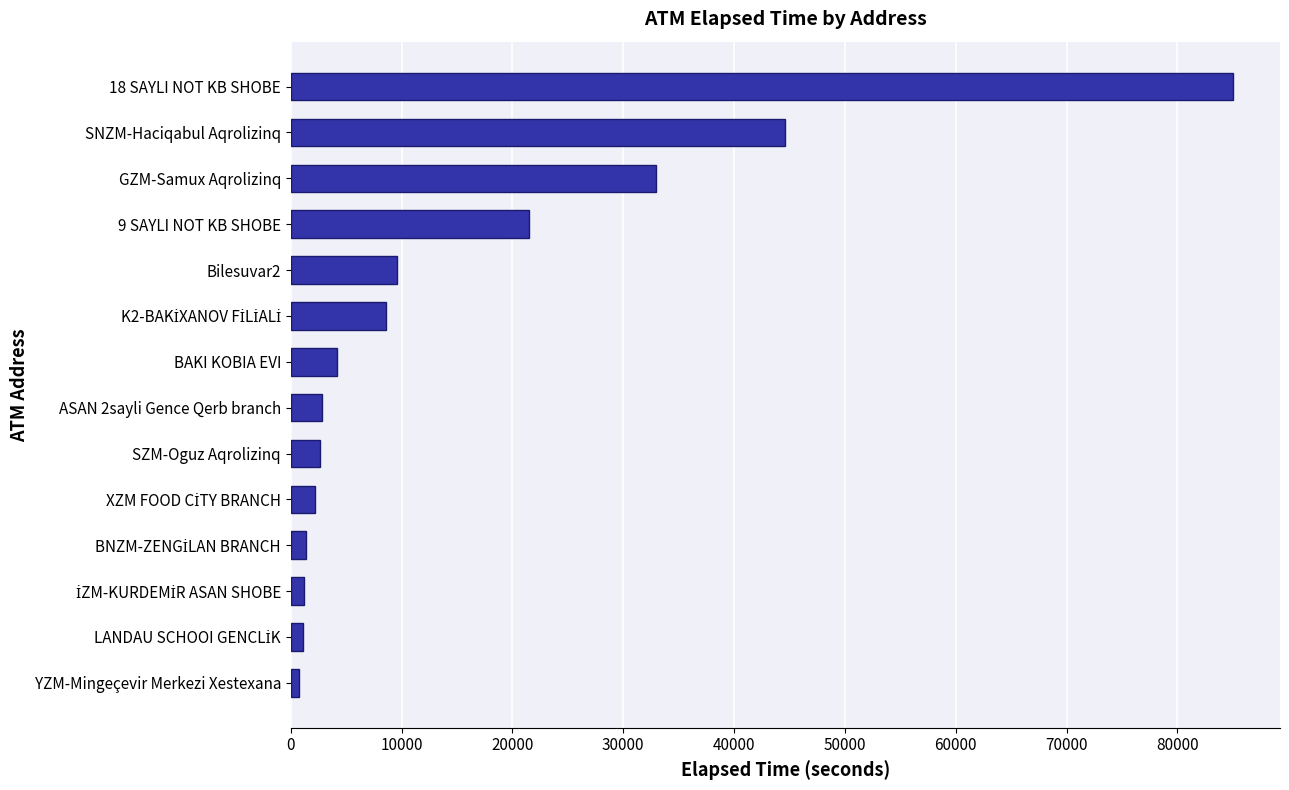

Is it true that the value at ASAN 2sayli Gence Qerb branch is 2836?

True